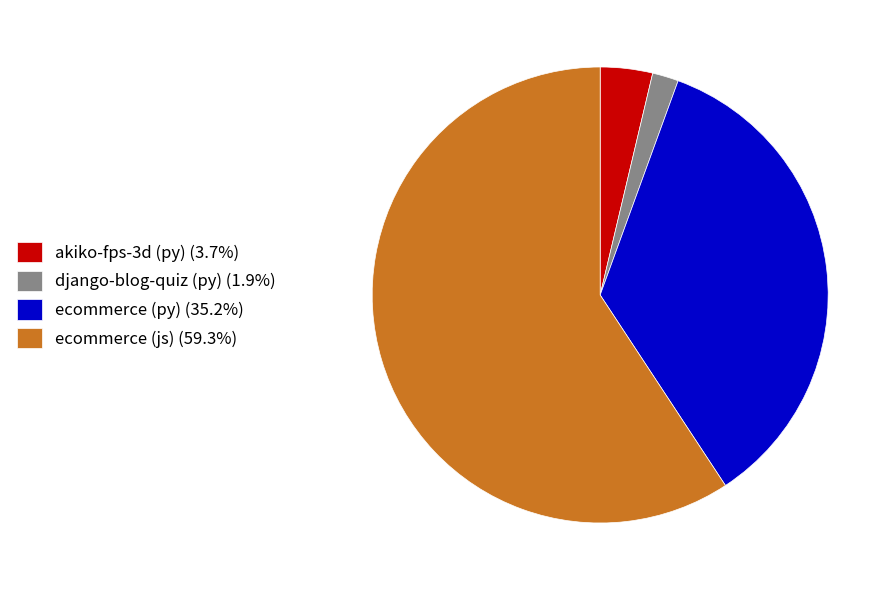

How many slices are in this pie chart?

4